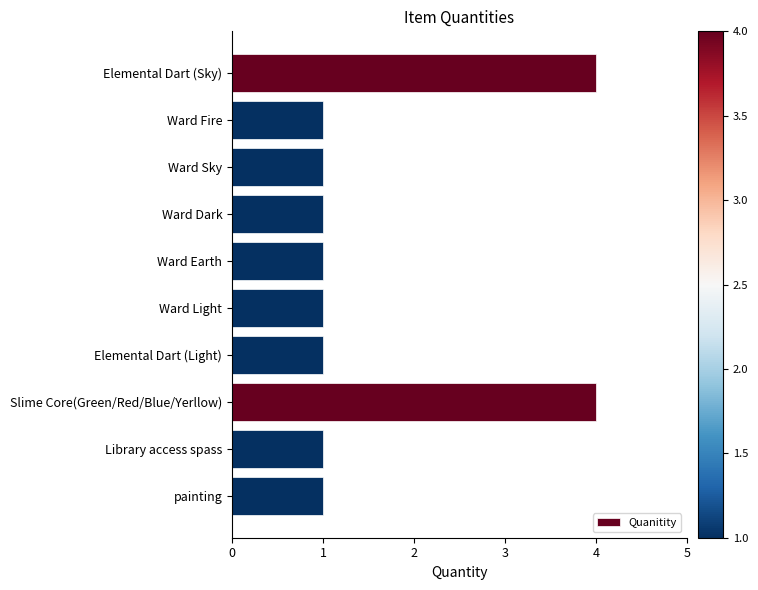

What is the difference between the values at Elemental Dart (Light) and Elemental Dart (Sky)?

3